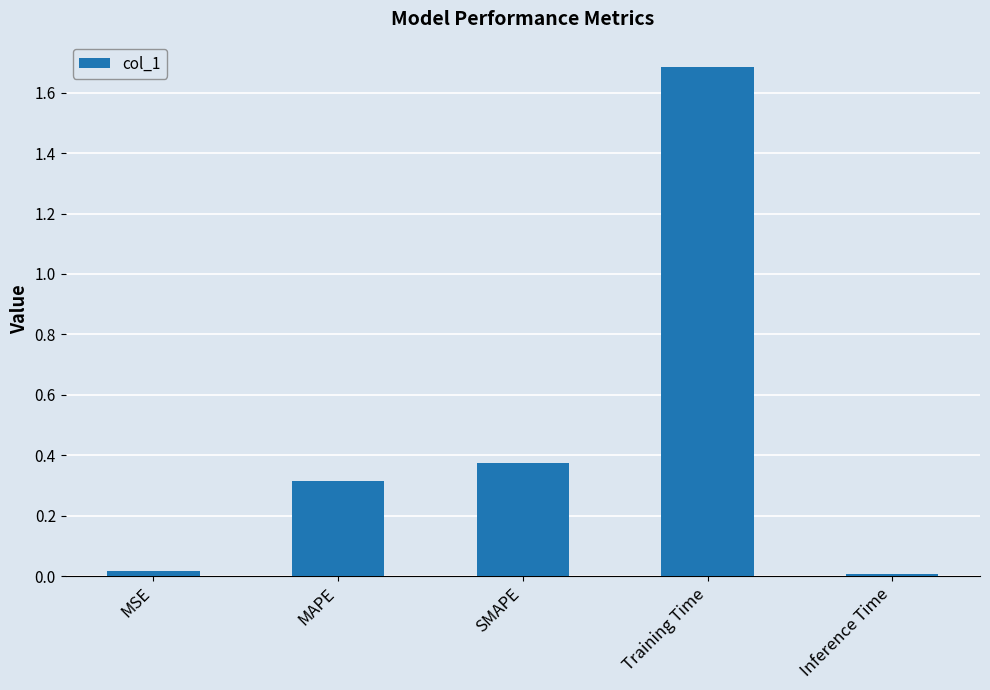

What is the label of the 5th bar from the left?

Inference Time